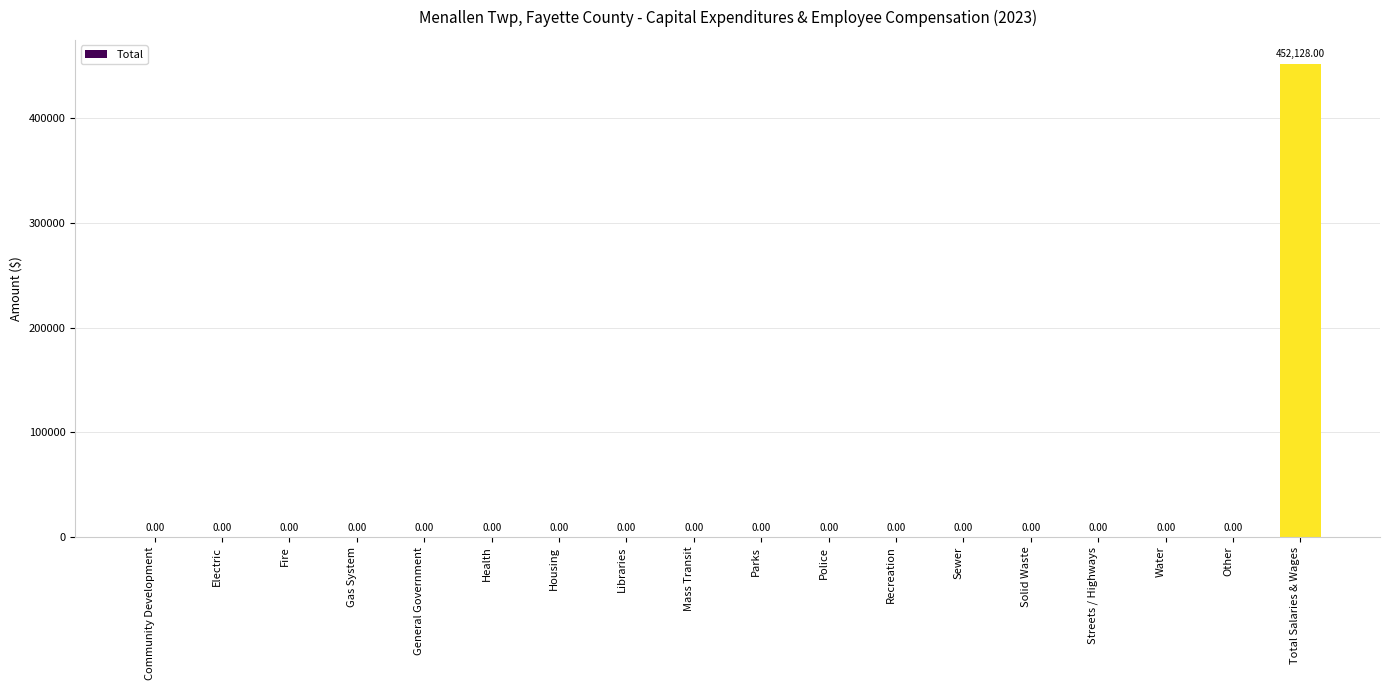

The value at Water is -202734. True or false?

False